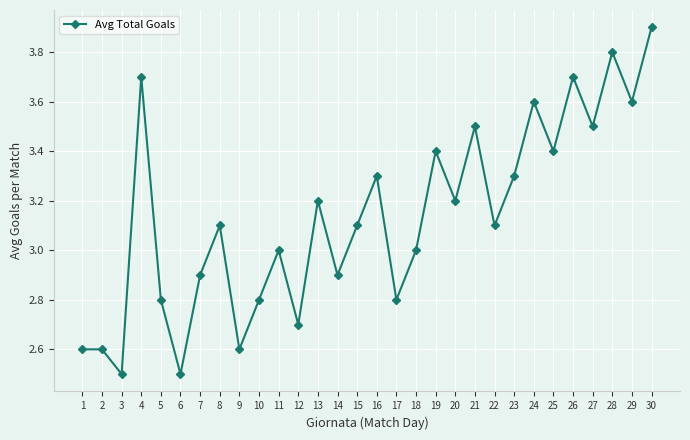

True or false: the data shows 3.2 at 20.

True